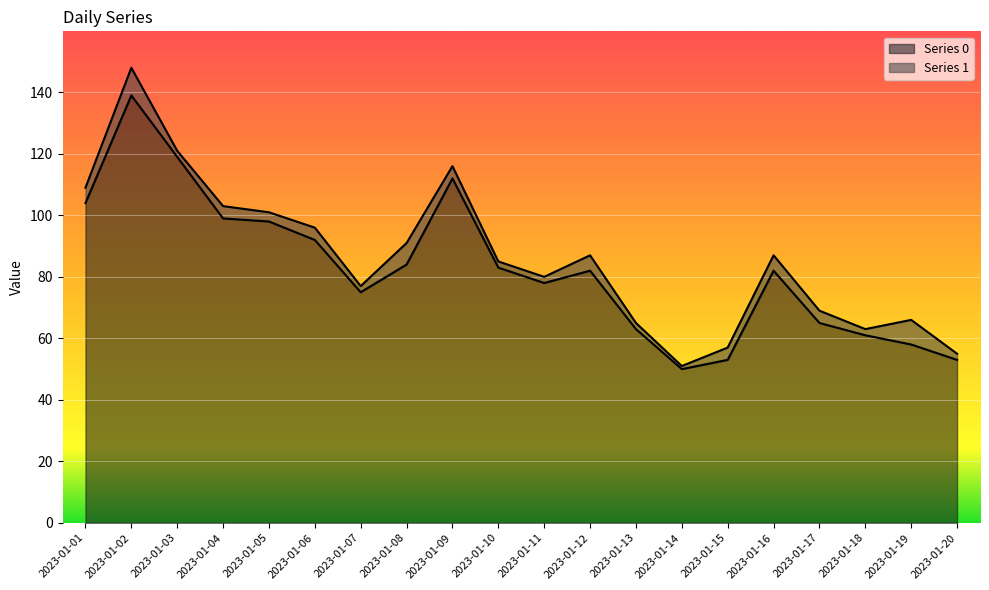

How many lines are shown in the chart?

2